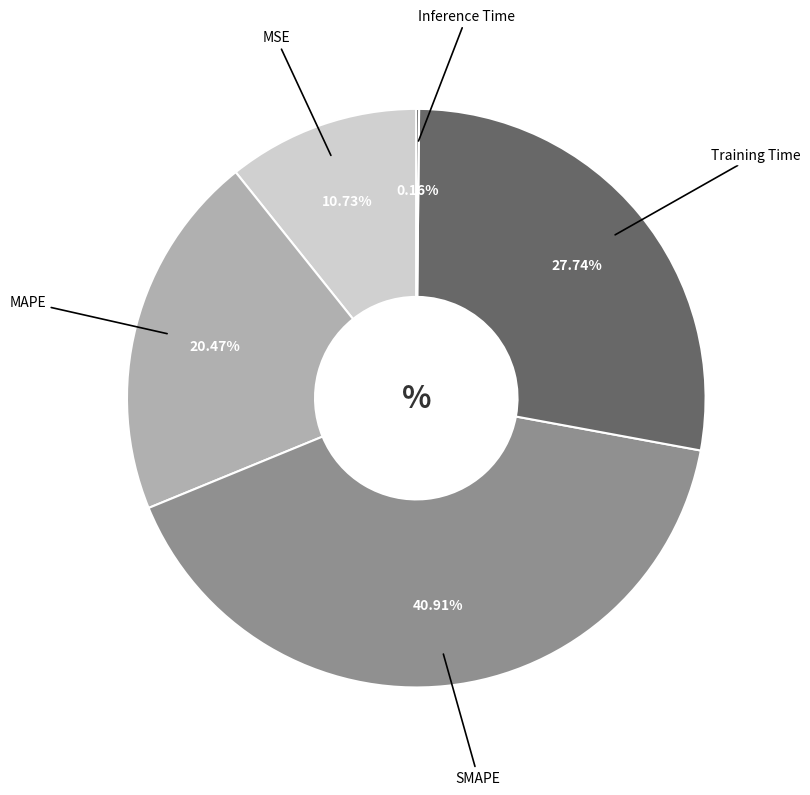

Does any single category account for the majority?

No